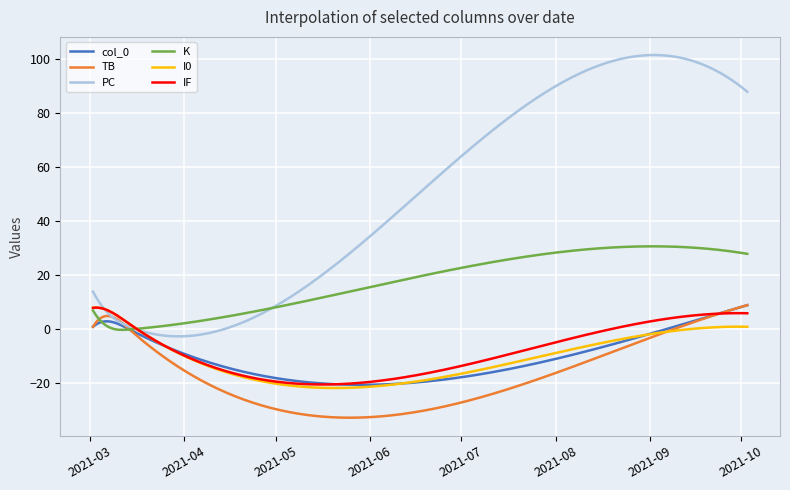

What is the highest value of the IF series?

8.1